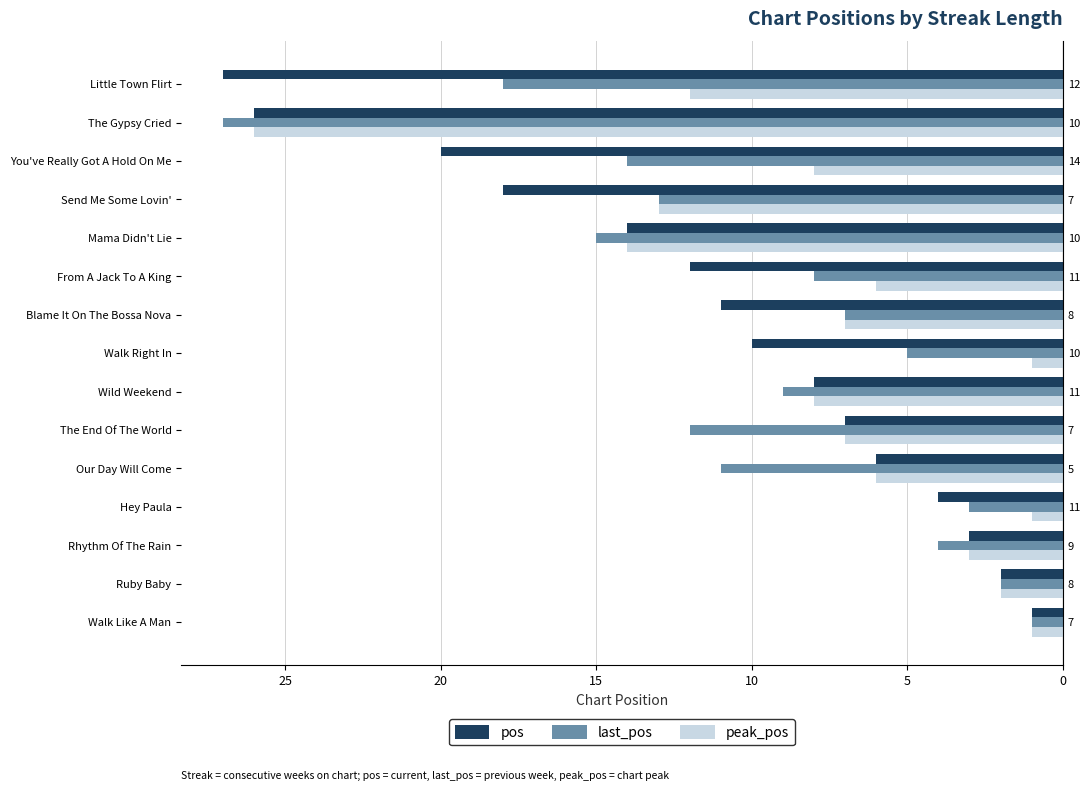

At which category is the sum across all series the highest?

The Gypsy Cried